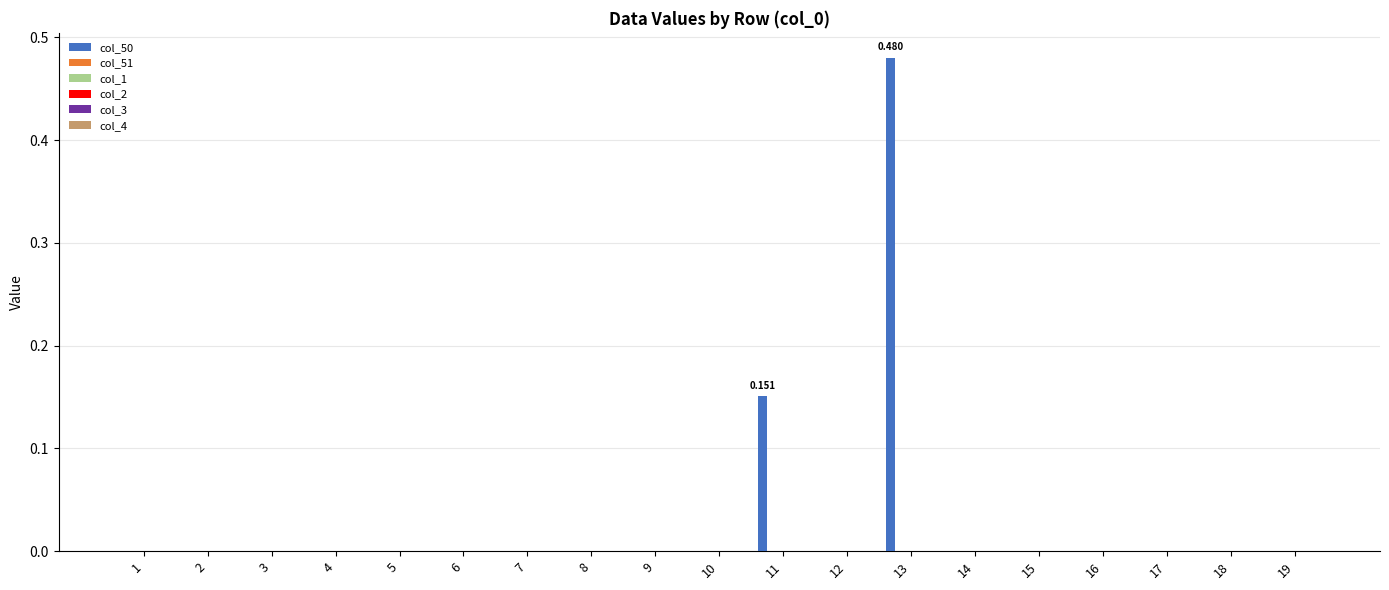

Does the chart contain stacked bars?

No